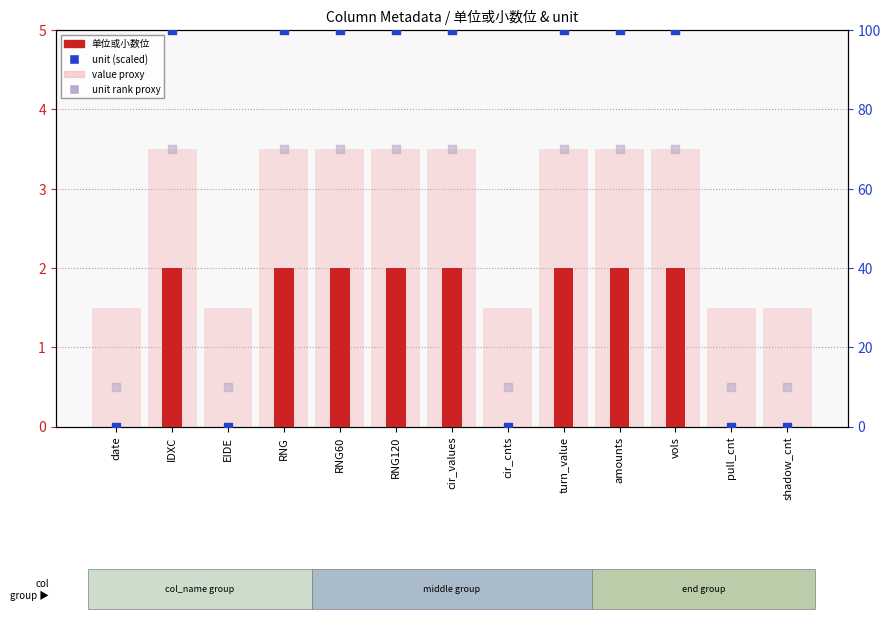

What is the total value across all series at IDXC?

172